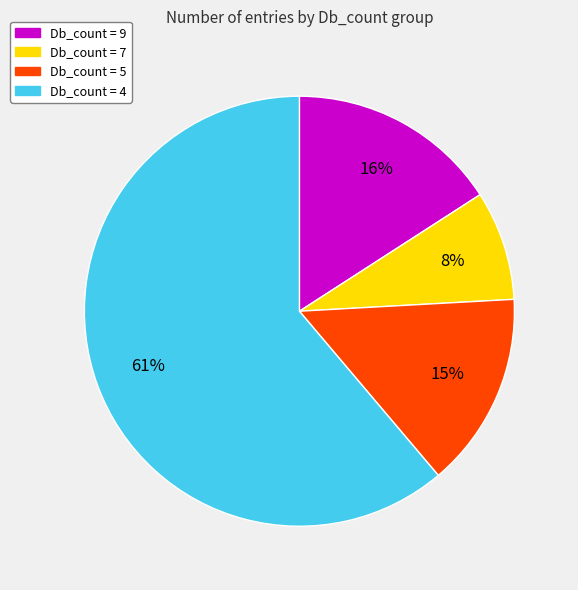

Do Db_count = 9 and Db_count = 5 together represent more than half of the pie?

No